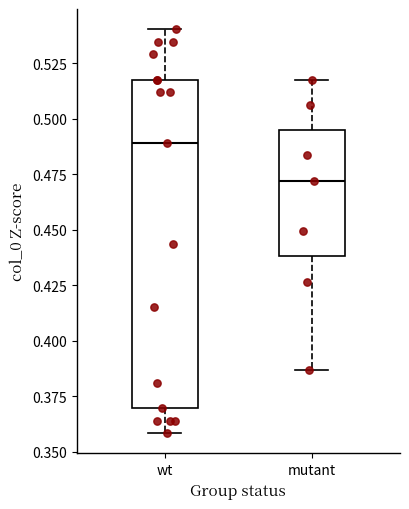

Reading left to right, transcribe this box plot: for each box, give where its median line is, the range the box spans, and where its two whiskers end, as read against the y-axis. The values are not printed on the chart, so give them approximately, as read against the axis.

wt: median 0.490, box 0.370 to 0.520, whiskers 0.360 to 0.540
mutant: median 0.470, box 0.440 to 0.495, whiskers 0.385 to 0.520